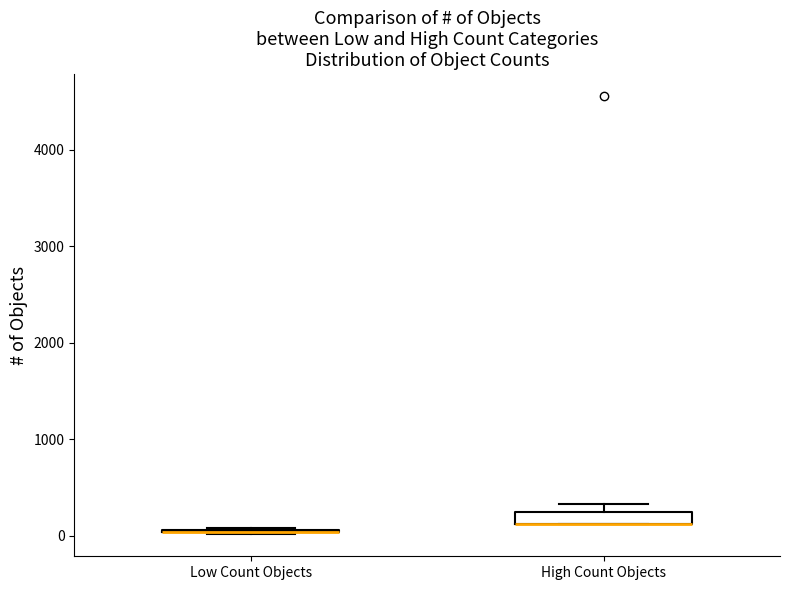

Where is the lower edge of the box for High Count Objects on the y-axis? The values are not printed on the chart, so give them approximately, as read against the axis.

100